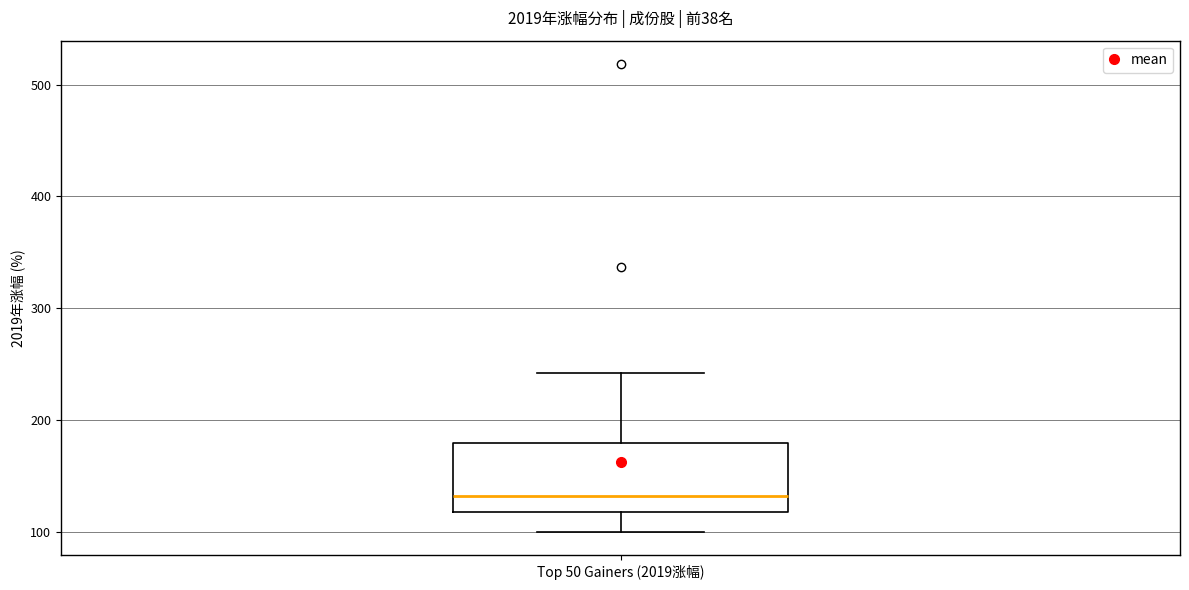

Read this box plot against the y-axis: the position of the median line, the range covered by the box, and the ends of both whiskers. The values are not printed on the chart, so give them approximately, as read against the axis.

median 130, box 120 to 180, whiskers 100 to 240